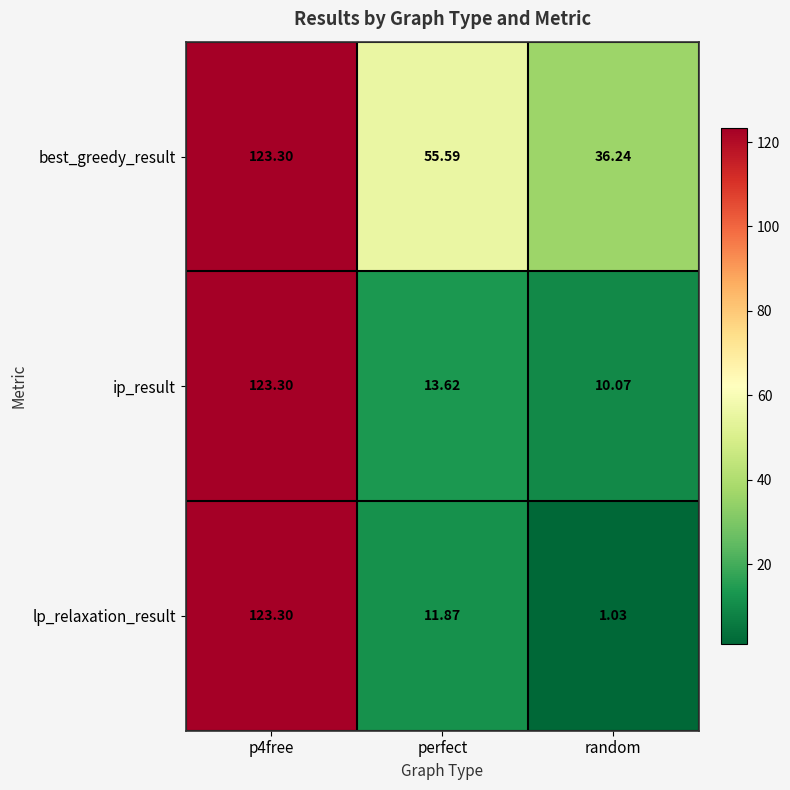

Where is best_greedy_result nearest to the value 79?

perfect